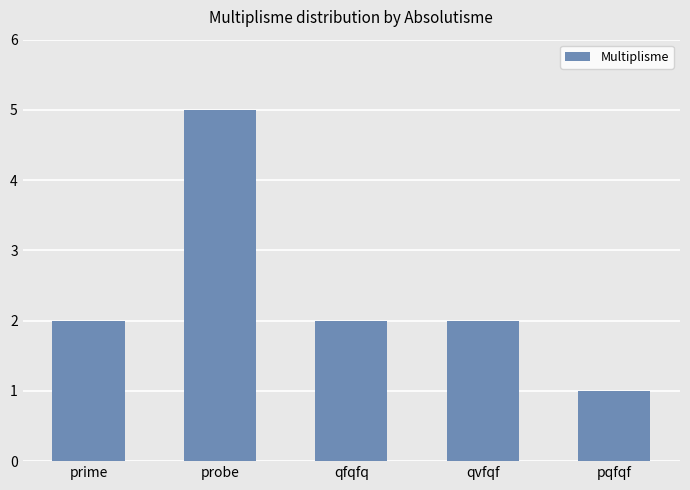

The chart shows a value of 8 at probe. True or false?

False